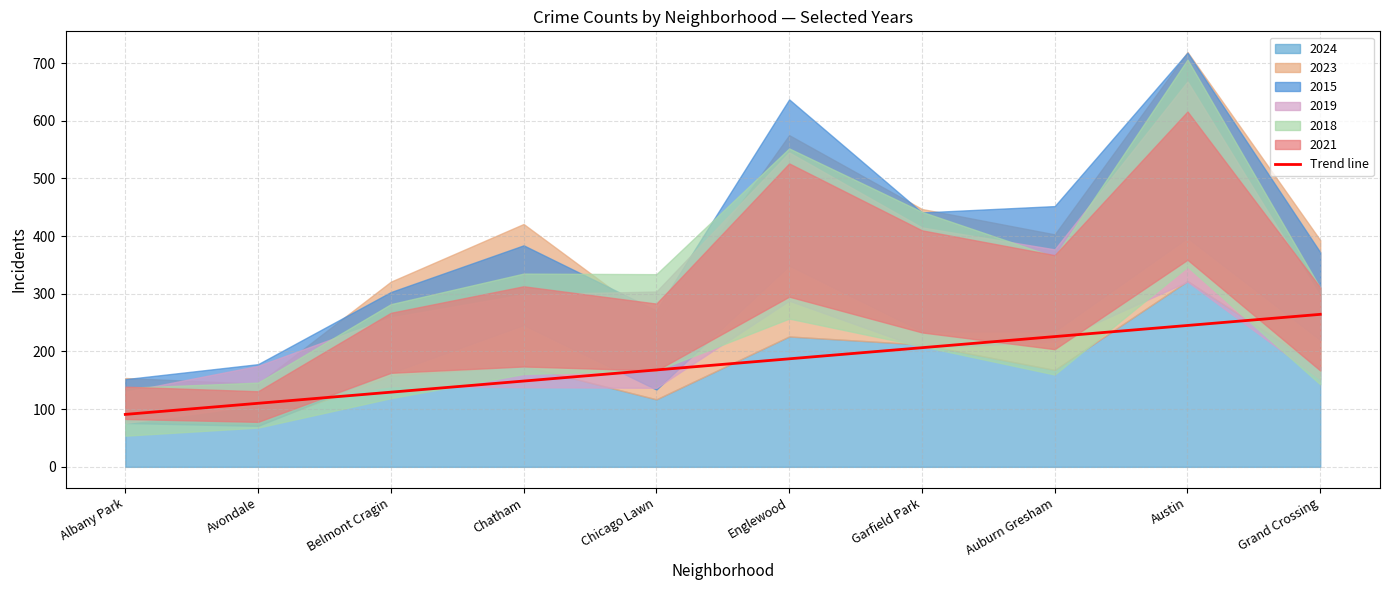

The Trend line series shows 296.8 at Auburn Gresham. True or false?

False